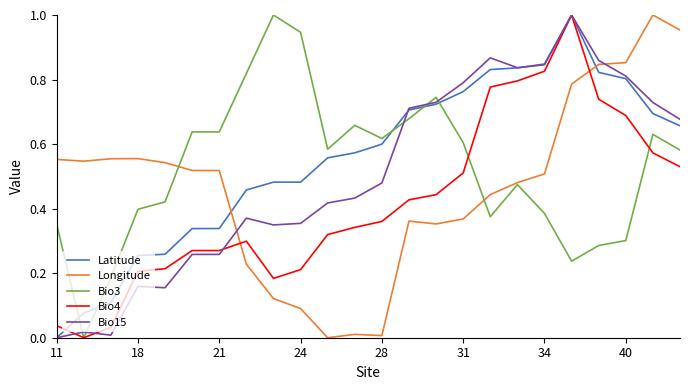

Which series ends up on top after the final intersection of Bio3 and Bio15?

Bio15